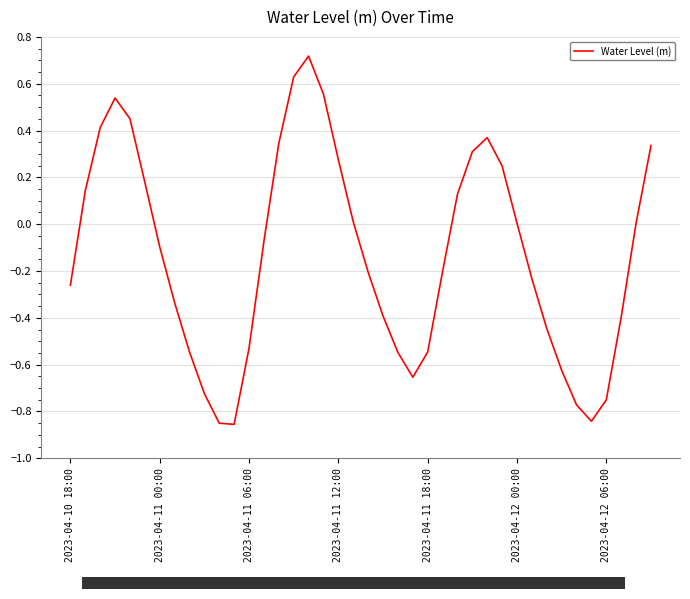

What is the label of the 12th point from the left?

11